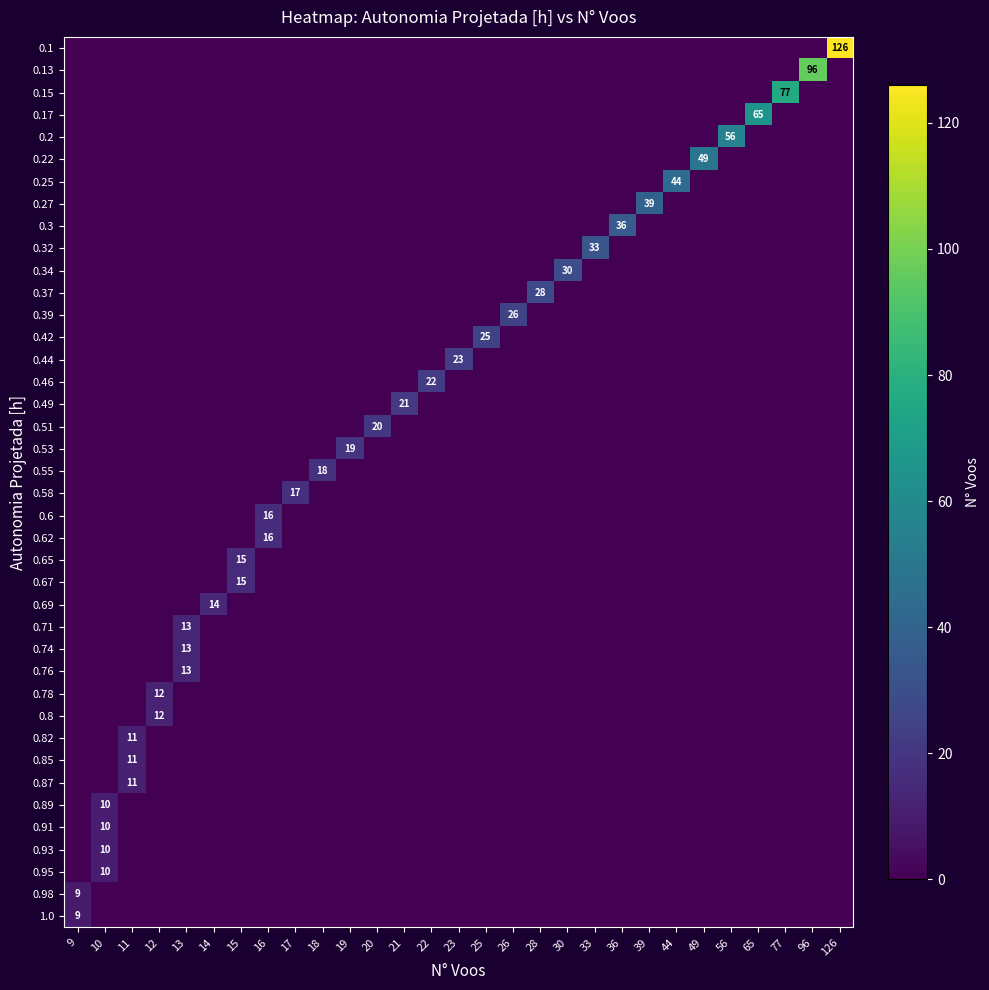

How many positive values does the row_33 series have?

1